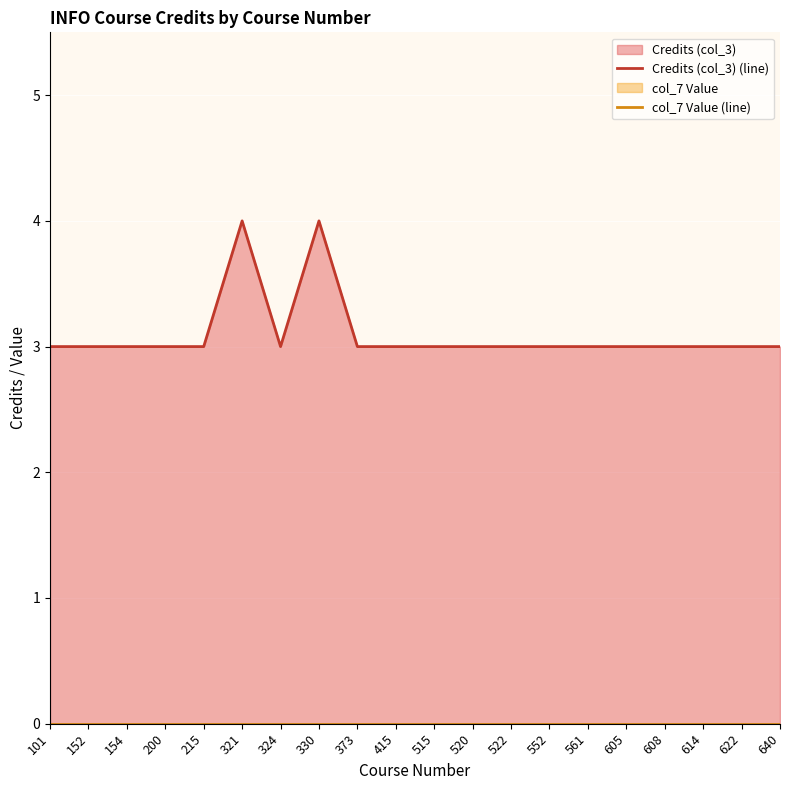

Is the value of Credits (col_3) (line) at 154 greater than the value of col_7 Value (line) at 605?

Yes